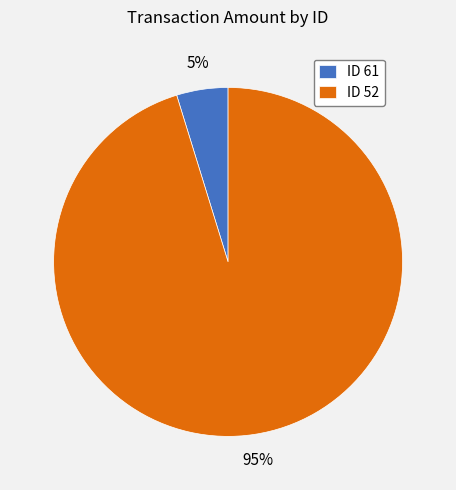

Does any single category account for the majority?

Yes